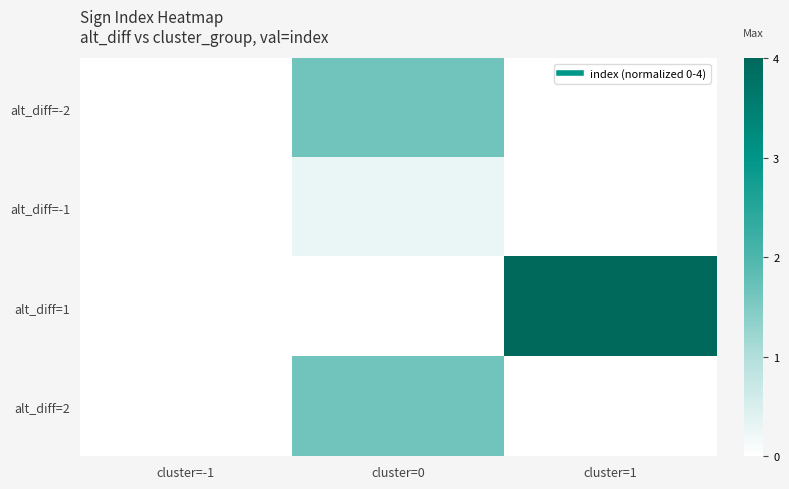

At which category does the chart reach its minimum across all series?

cluster=-1